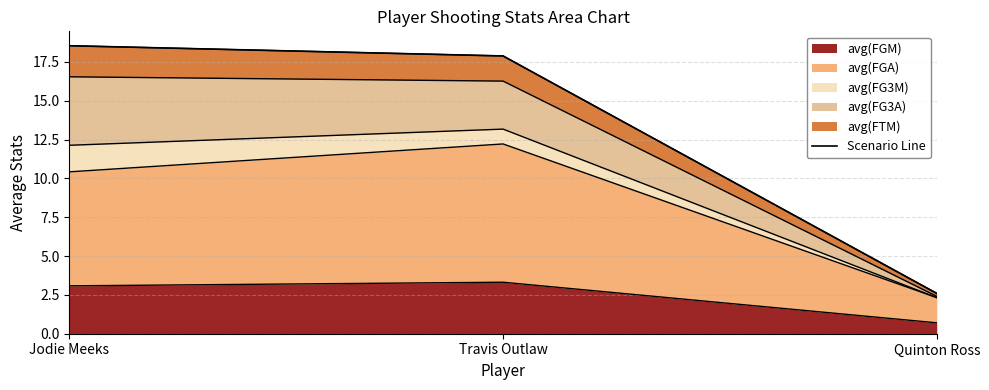

The chart shows a value of 2.6 at Quinton Ross. True or false?

True